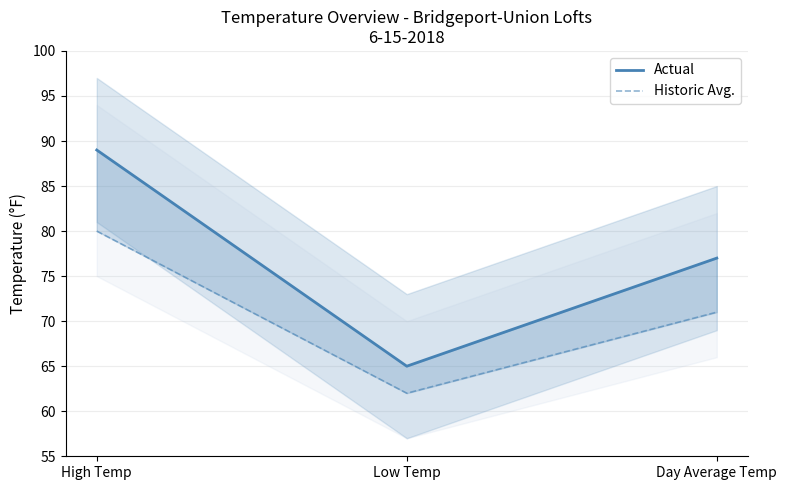

Where does the Actual series first go above 77?

High Temp